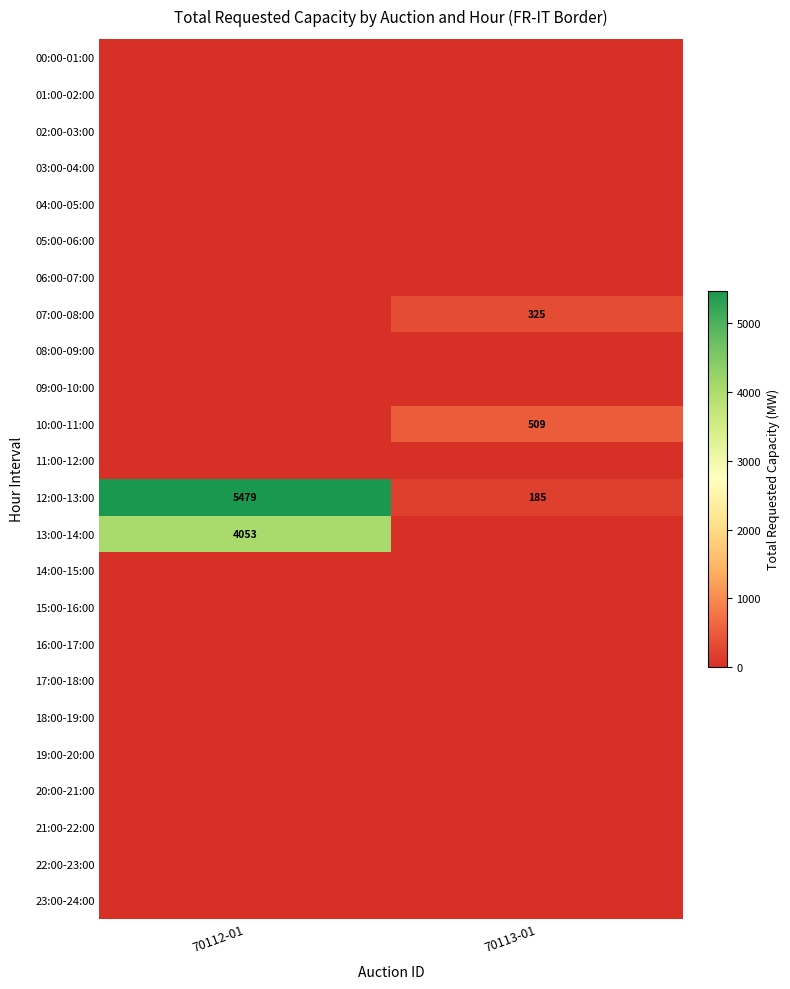

True or false: 12:00-13:00 has a value of 9403 at 70112-01.

False